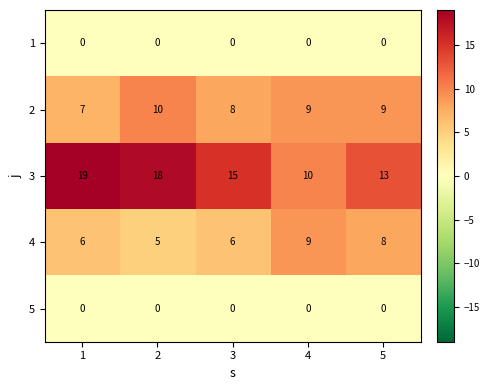

Between 1 and 4, which series saw the biggest shift?

3